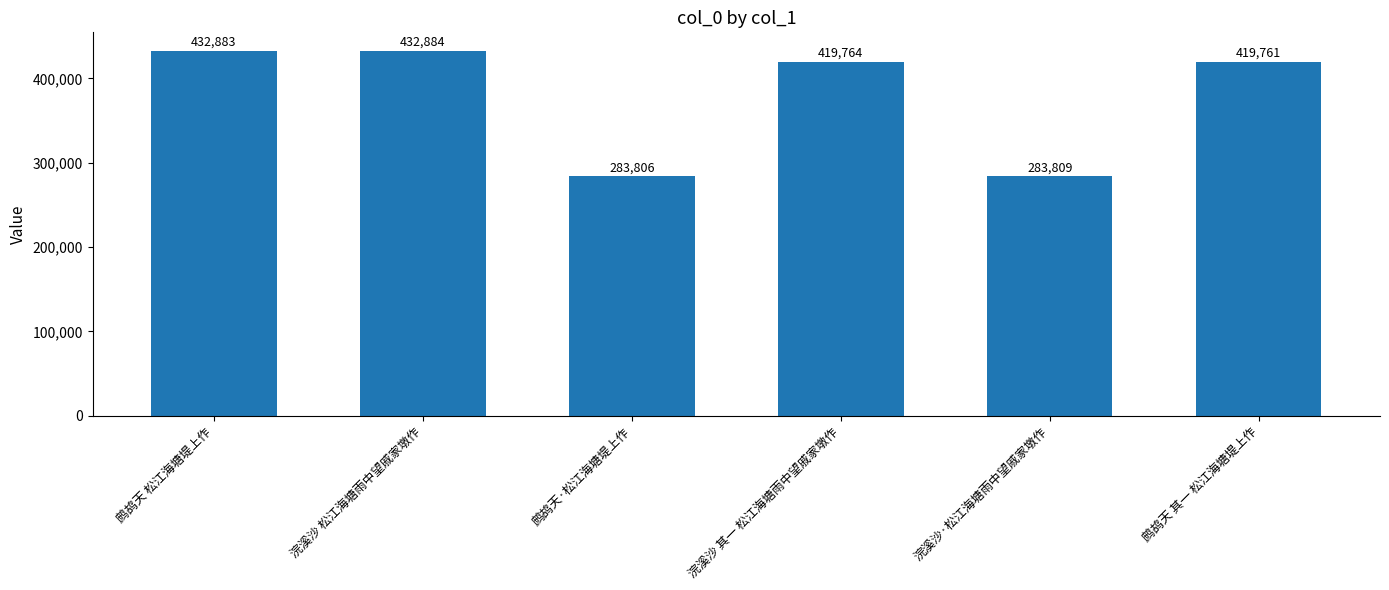

What is the change in value from 浣溪沙 松江海塘雨中望戚家墩作 to 浣溪沙·松江海塘雨中望戚家墩作?

-149075